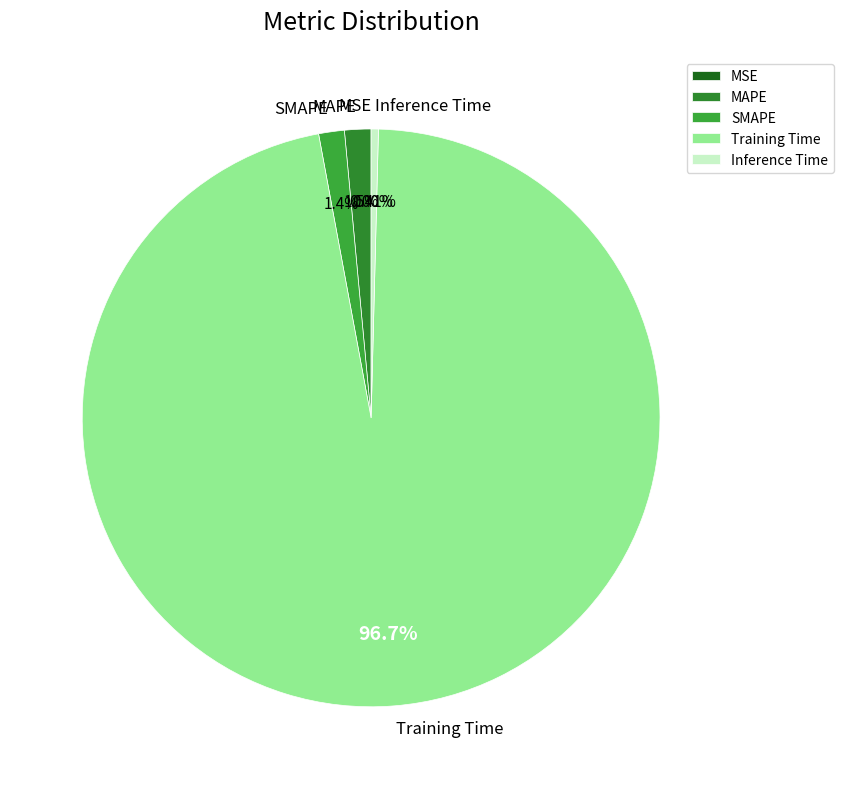

Does any single category account for the majority?

Yes